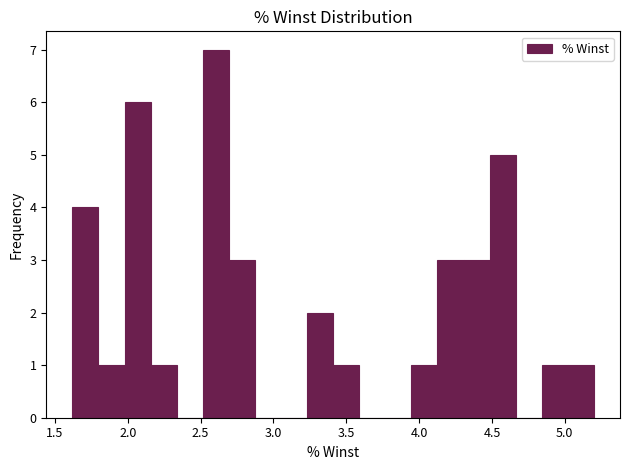

Read against the x-axis, roughly where is the centre of the tallest bar?

2.60